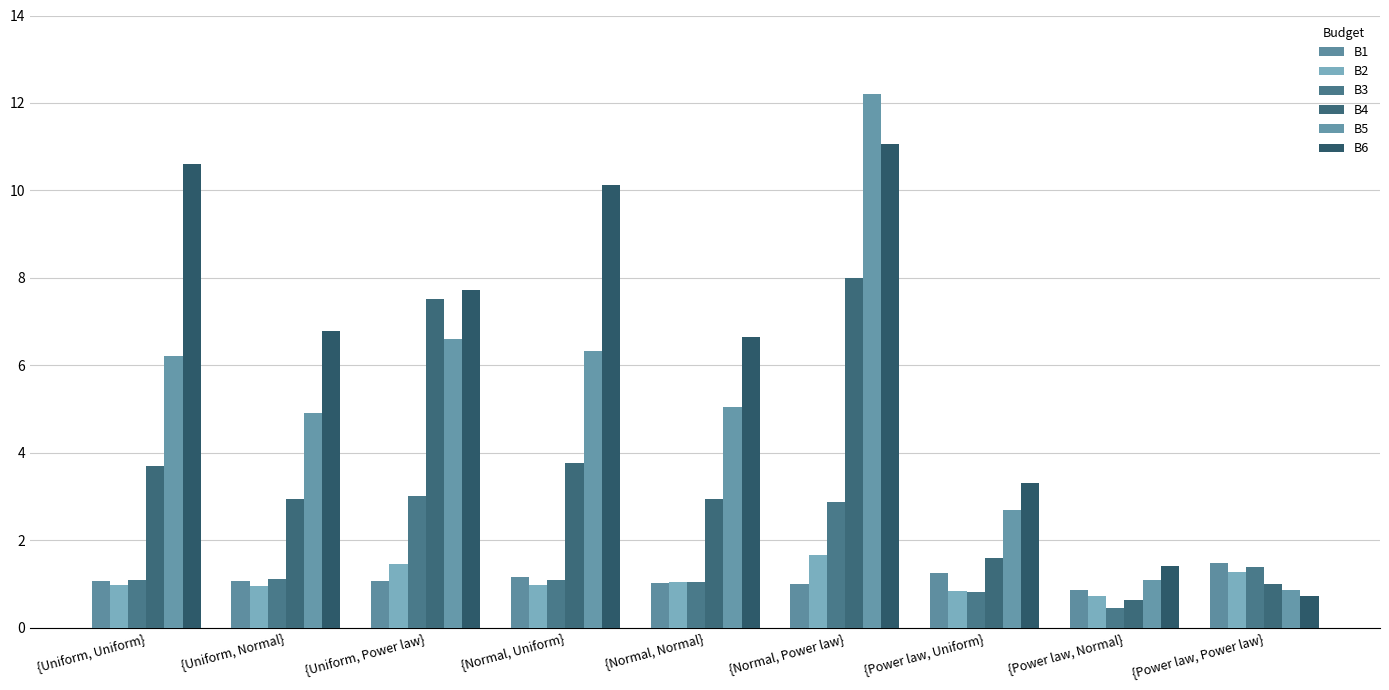

Reading right to left, extract all data points from this chart.

B1: {Power law, Power law}=1.5	{Power law, Normal}=0.9	{Power law, Uniform}=1.3	{Normal, Power law}=1.0	{Normal, Normal}=1.0	{Normal, Uniform}=1.2	{Uniform, Power law}=1.1	{Uniform, Normal}=1.1	{Uniform, Uniform}=1.1
B2: {Power law, Power law}=1.3	{Power law, Normal}=0.7	{Power law, Uniform}=0.8	{Normal, Power law}=1.7	{Normal, Normal}=1.0	{Normal, Uniform}=1.0	{Uniform, Power law}=1.5	{Uniform, Normal}=1.0	{Uniform, Uniform}=1.0
B3: {Power law, Power law}=1.4	{Power law, Normal}=0.4	{Power law, Uniform}=0.8	{Normal, Power law}=2.9	{Normal, Normal}=1.0	{Normal, Uniform}=1.1	{Uniform, Power law}=3.0	{Uniform, Normal}=1.1	{Uniform, Uniform}=1.1
B4: {Power law, Power law}=1.0	{Power law, Normal}=0.6	{Power law, Uniform}=1.6	{Normal, Power law}=8.0	{Normal, Normal}=3.0	{Normal, Uniform}=3.8	{Uniform, Power law}=7.5	{Uniform, Normal}=2.9	{Uniform, Uniform}=3.7
B5: {Power law, Power law}=0.9	{Power law, Normal}=1.1	{Power law, Uniform}=2.7	{Normal, Power law}=12.2	{Normal, Normal}=5.1	{Normal, Uniform}=6.3	{Uniform, Power law}=6.6	{Uniform, Normal}=4.9	{Uniform, Uniform}=6.2
B6: {Power law, Power law}=0.7	{Power law, Normal}=1.4	{Power law, Uniform}=3.3	{Normal, Power law}=11.1	{Normal, Normal}=6.6	{Normal, Uniform}=10.1	{Uniform, Power law}=7.7	{Uniform, Normal}=6.8	{Uniform, Uniform}=10.6